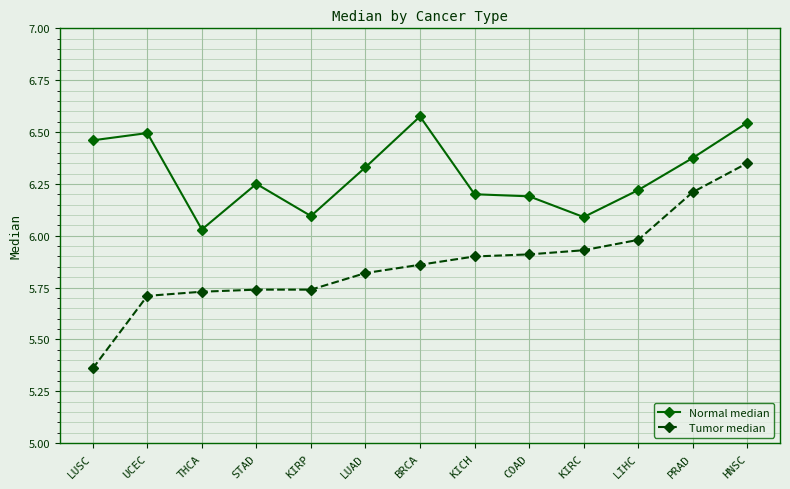

How many lines are shown in the chart?

2